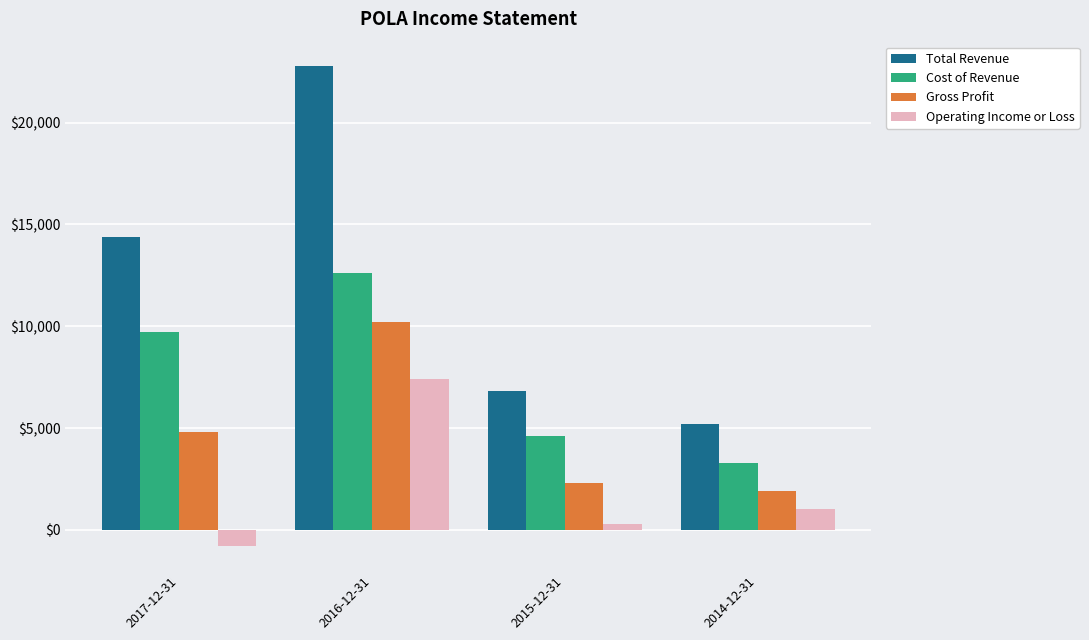

Which series has the largest range (max minus min)?

Total Revenue